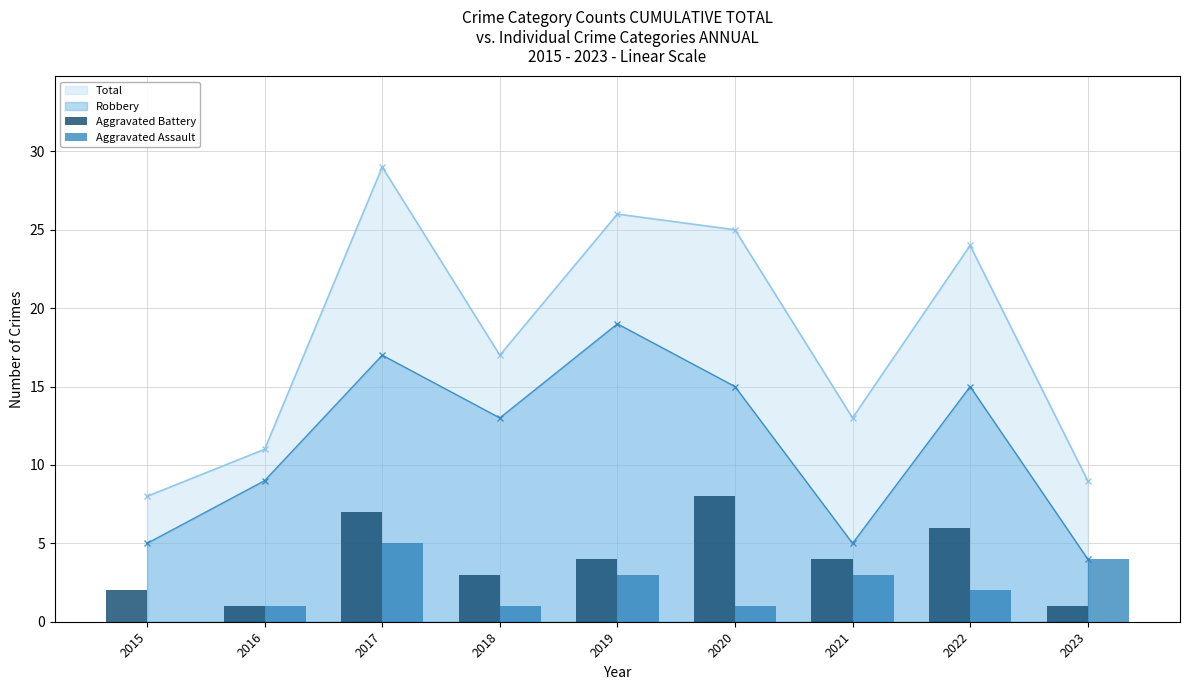

True or false: Aggravated Assault has a value of 0 at 2015.

True